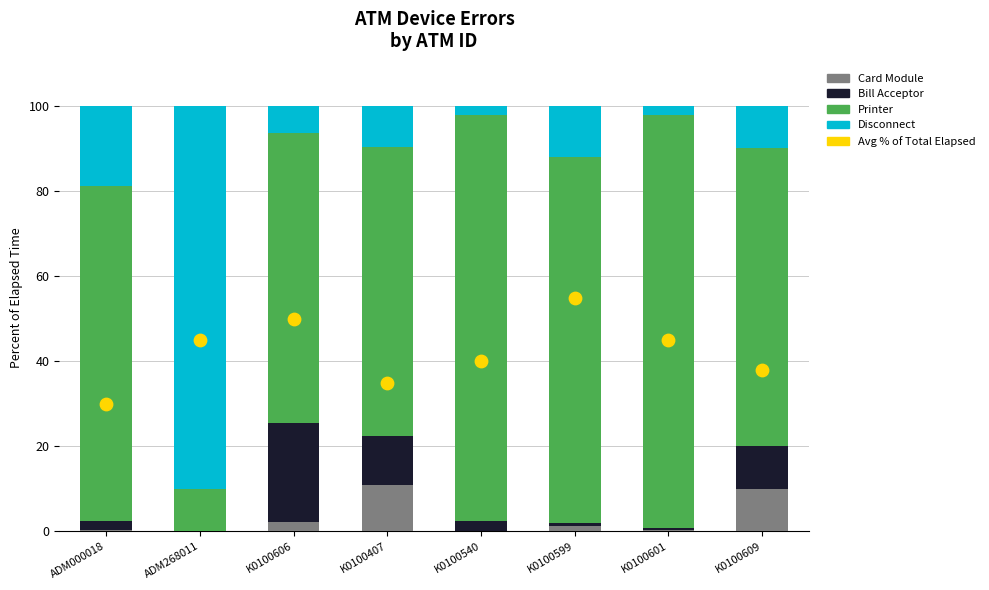

Which series has the widest spread of Y values?

Disconnect